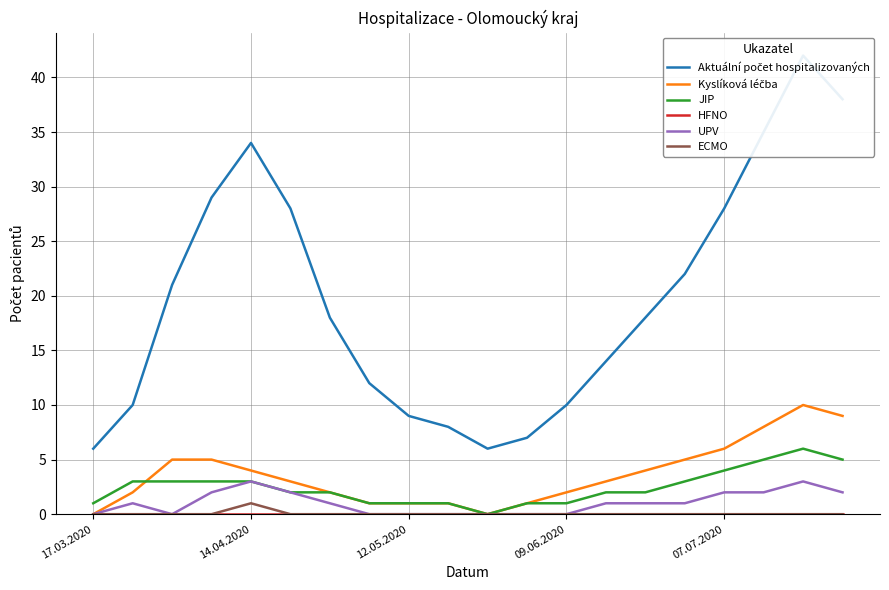

Which category has the lowest value across all series?

17.03.2020